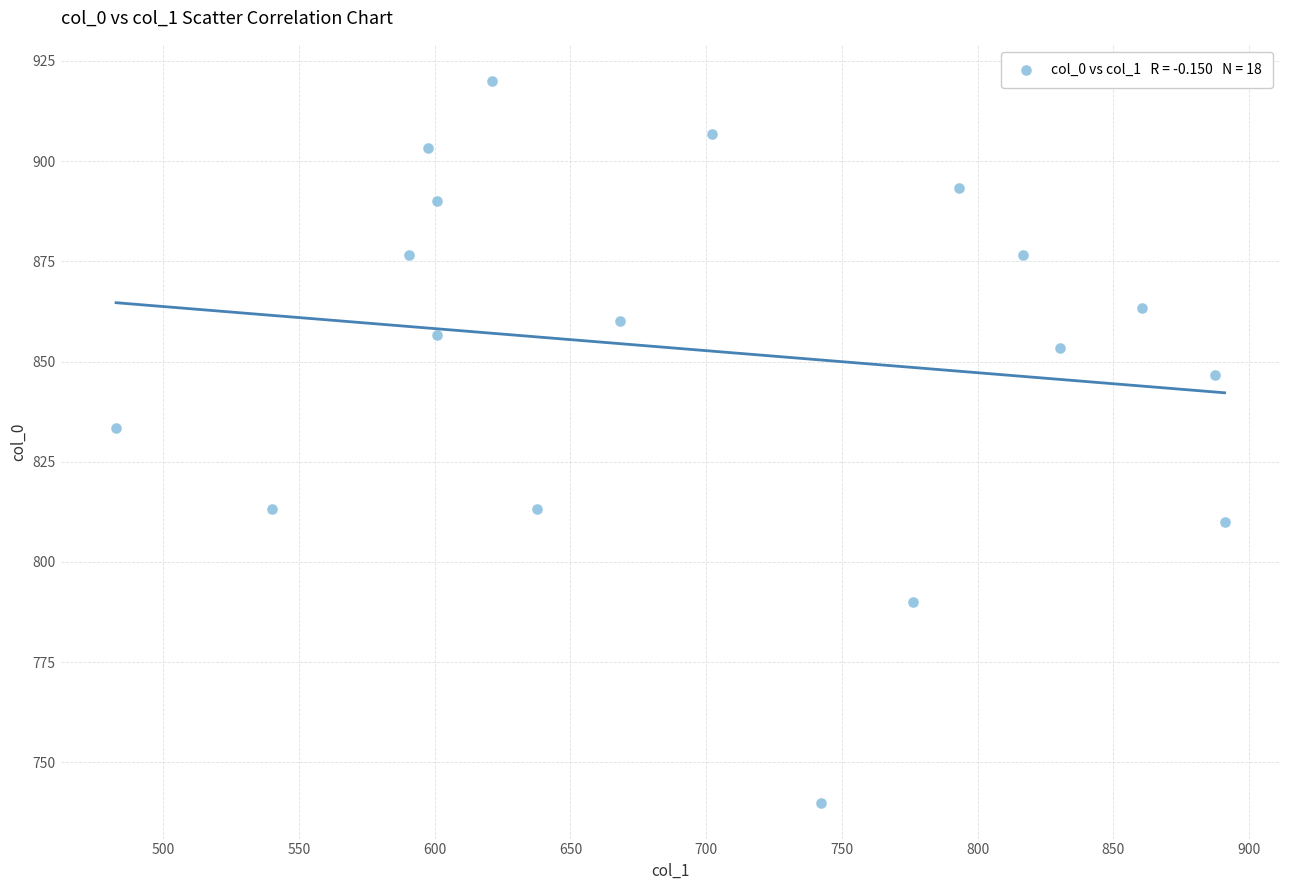

What is the range of X values (max minus min)?

408.4